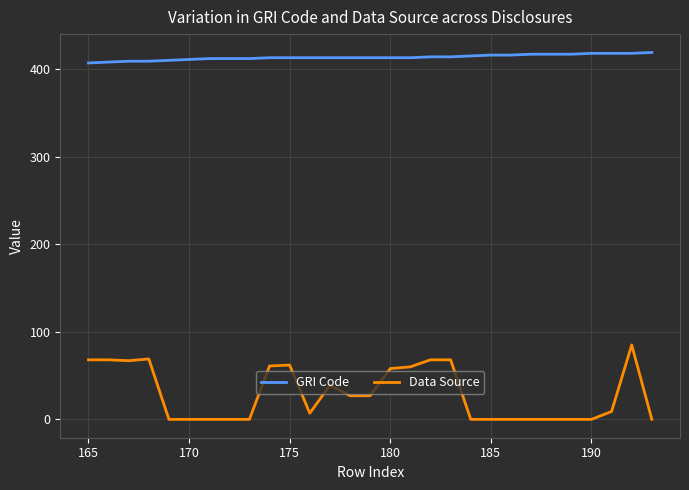

Rank the series by their maximum value, from lowest to highest.

Data Source, GRI Code